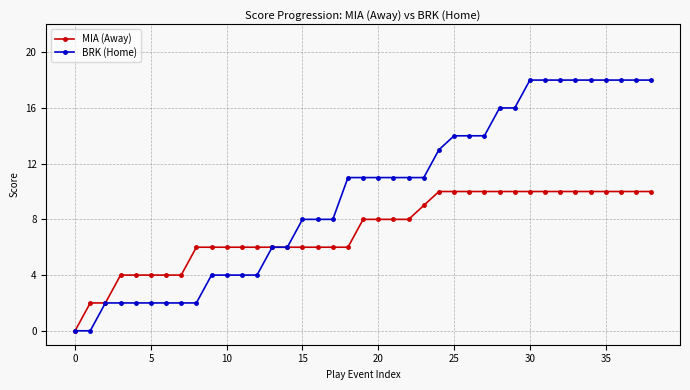

What is the value of the MIA (Away) point at the 25th from the left?

10